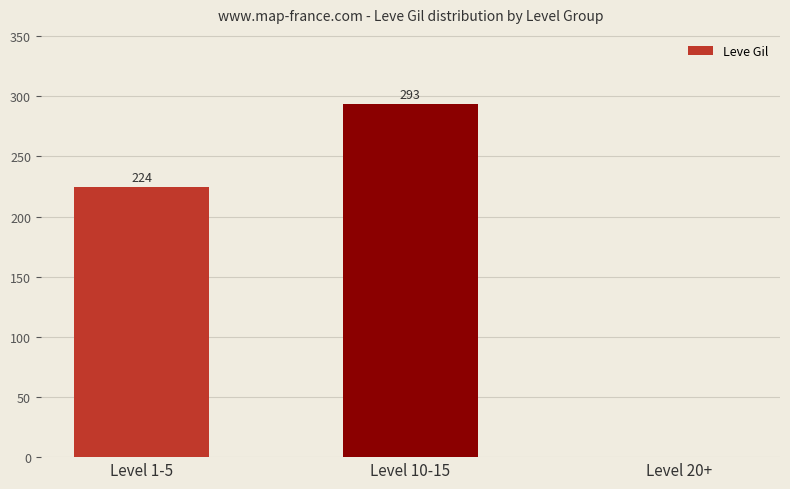

True or false: the data shows 0.0 at Level 20+.

True